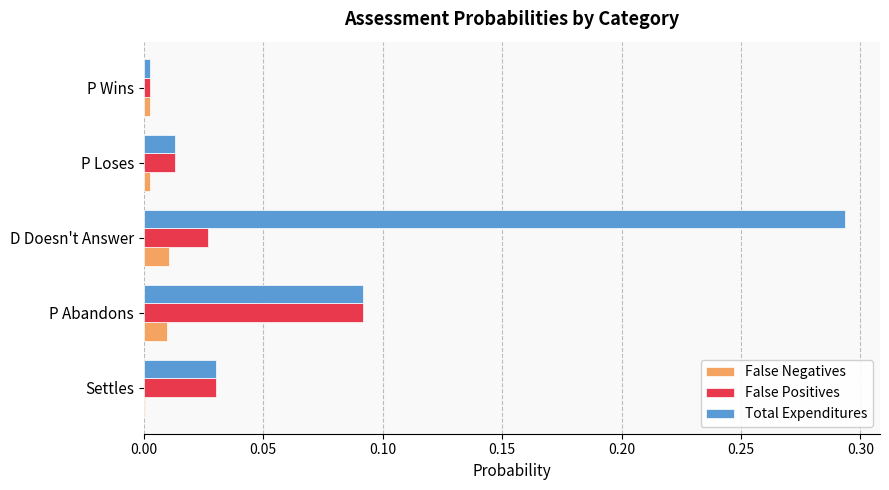

Which series has the largest total across all categories?

Total Expenditures